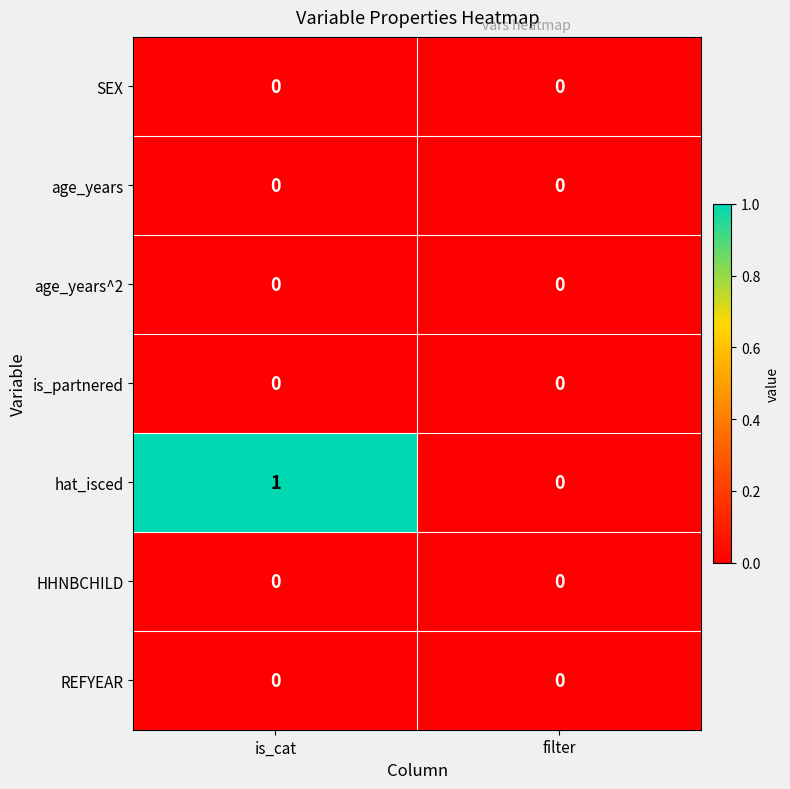

Between is_cat and filter, which series saw the biggest shift?

hat_isced